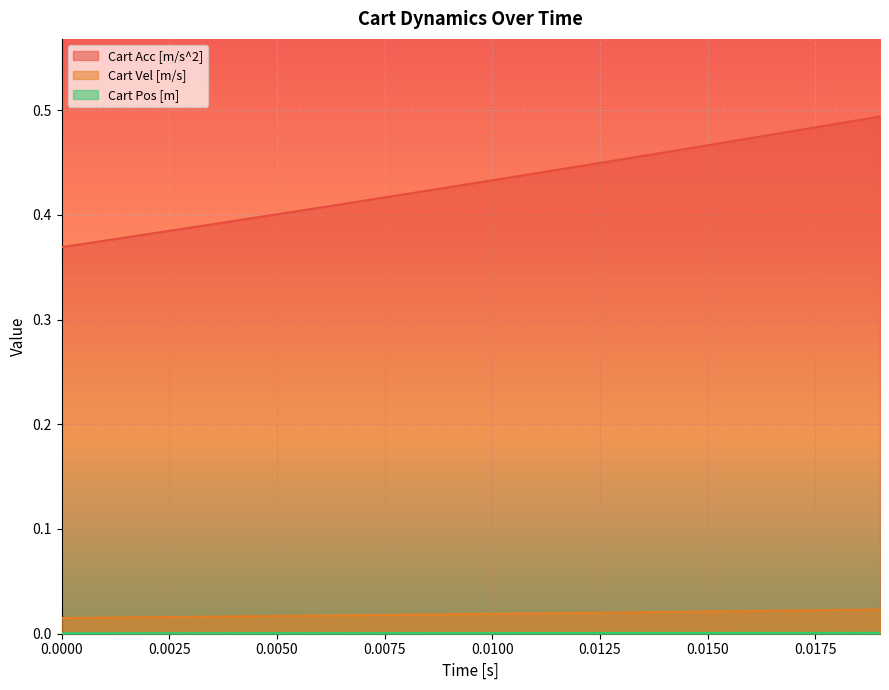

Which series has the largest total across all categories?

Cart Acc [m/s^2]